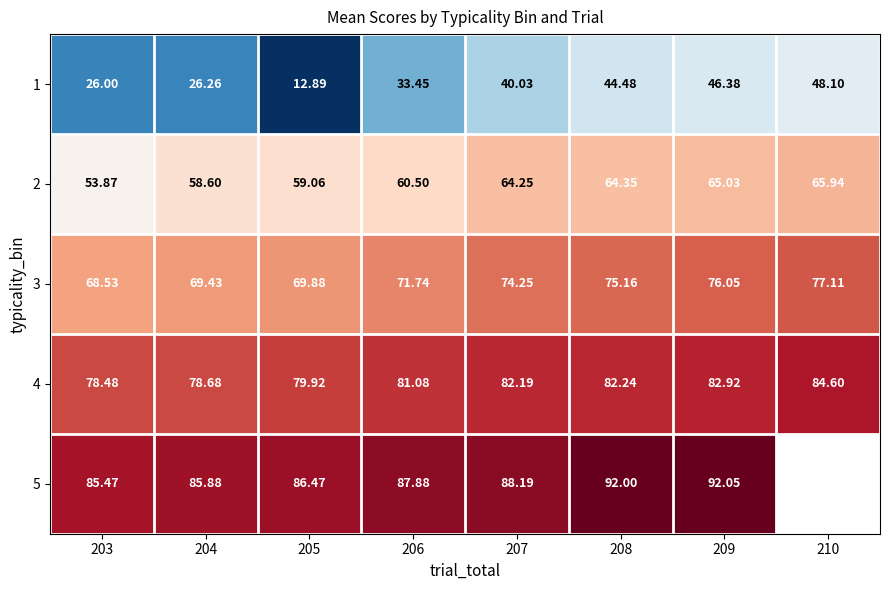

Rank the series at 208 from lowest to highest value.

1, 2, 3, 4, 5